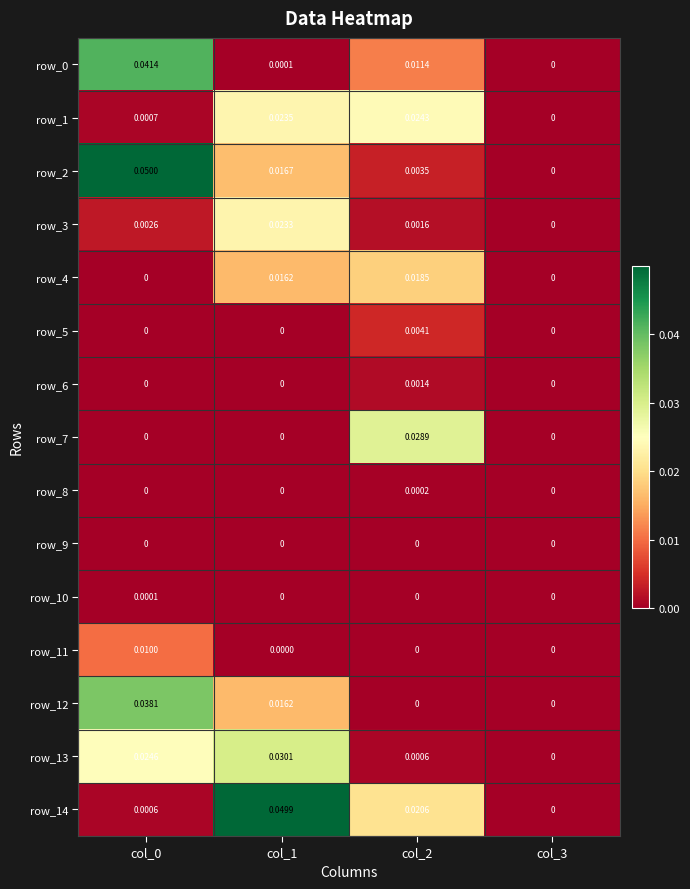

The value of row_5 at col_0 is 0.0. True or false?

True